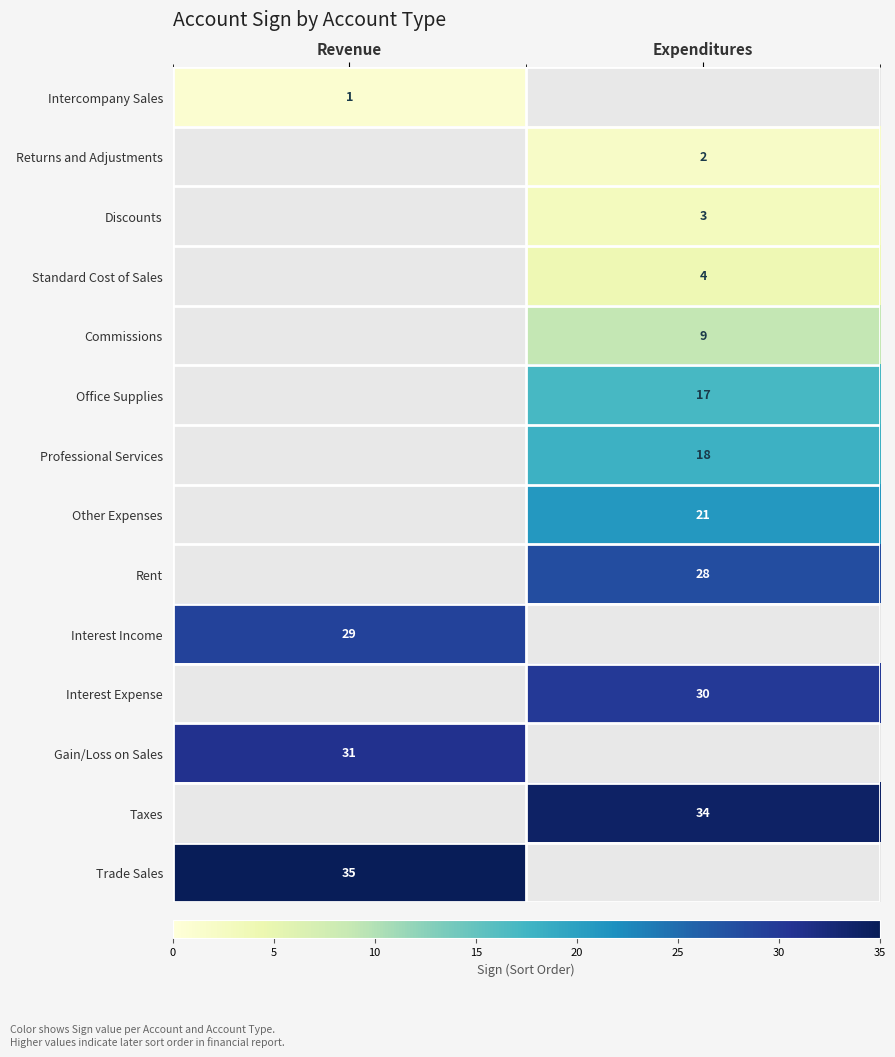

The value of Office Supplies at Expenditures is 17. True or false?

True